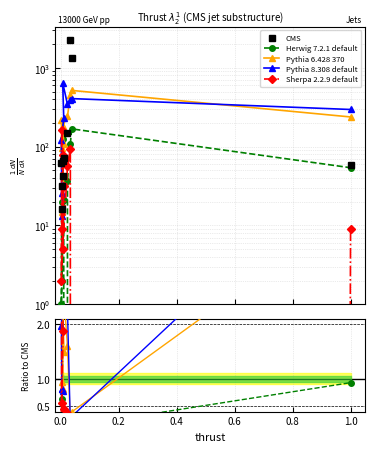

Which series has the largest total across all categories?

CMS